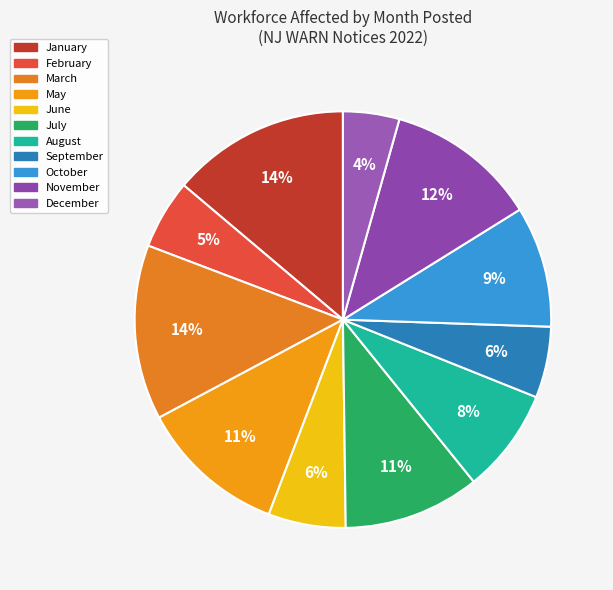

How many slices are in this pie chart?

11